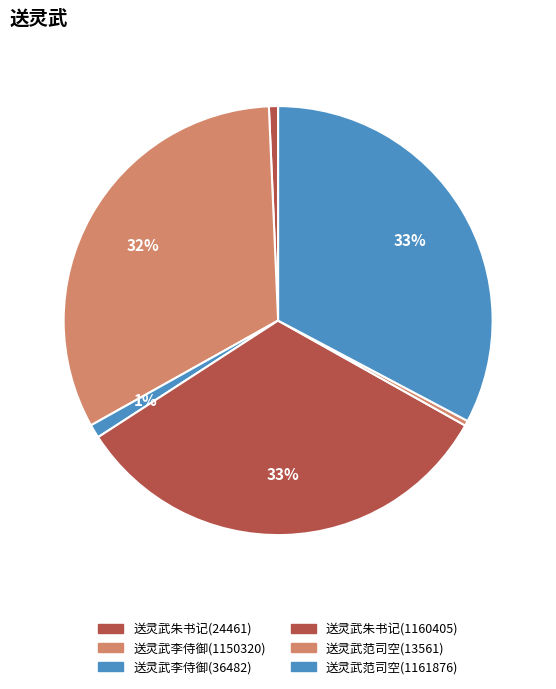

Which category has the biggest portion of the pie?

送灵武范司空(1161876)